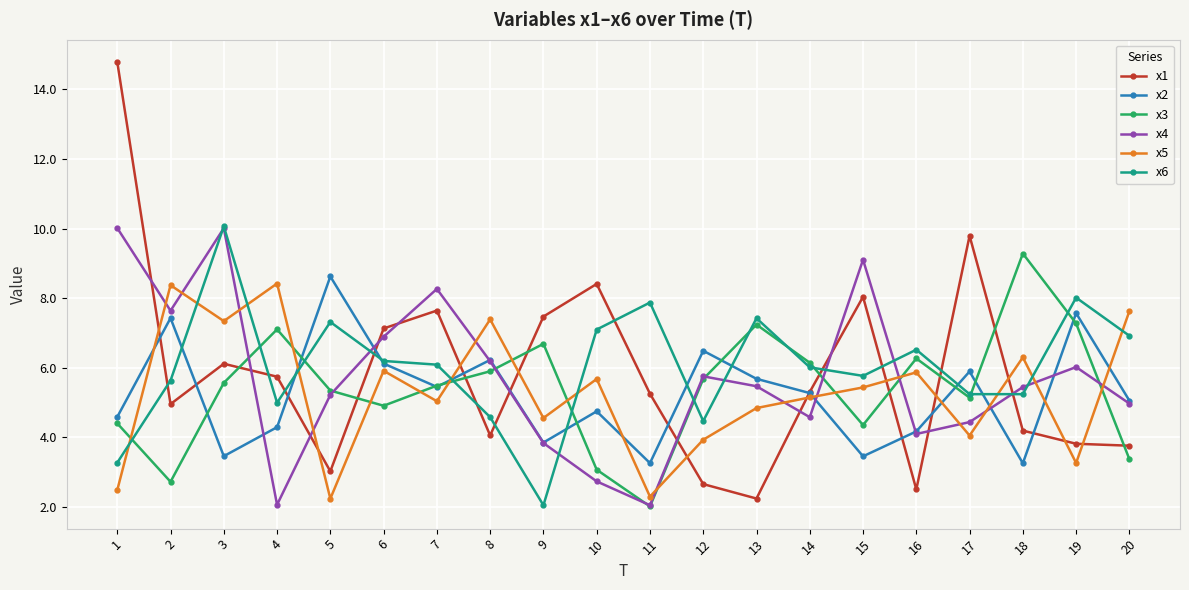

True or false: x4 and x1 cross at least once.

True